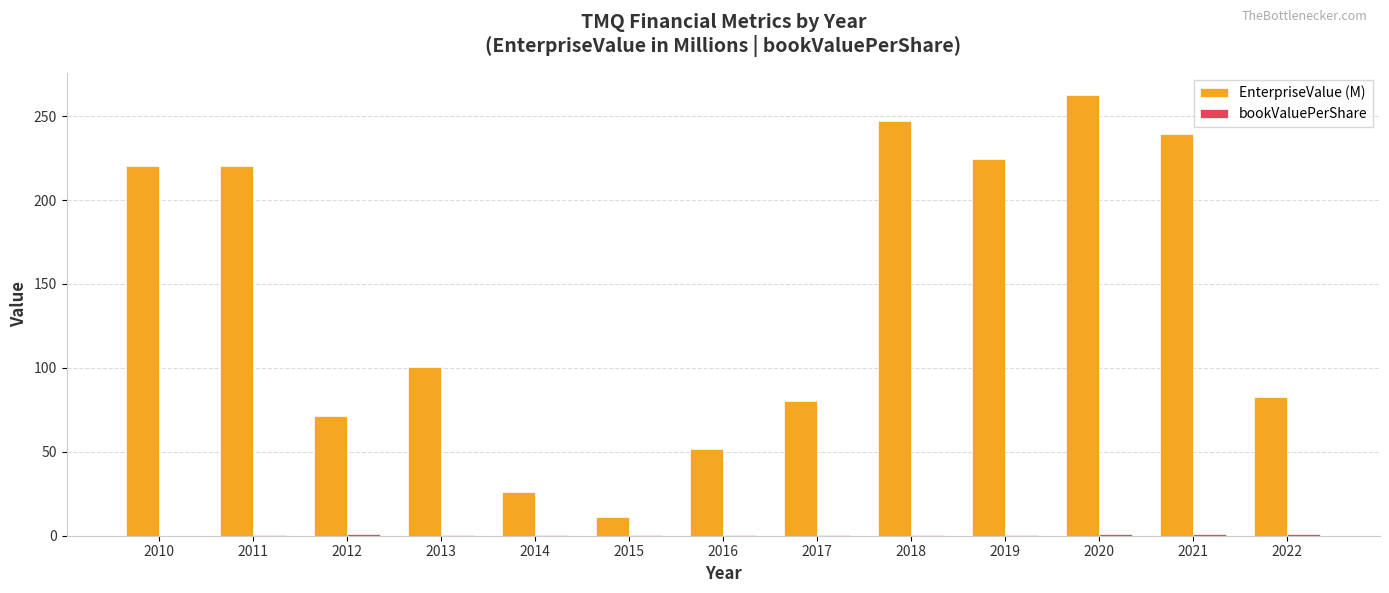

Which series has the largest total across all categories?

EnterpriseValue (M)